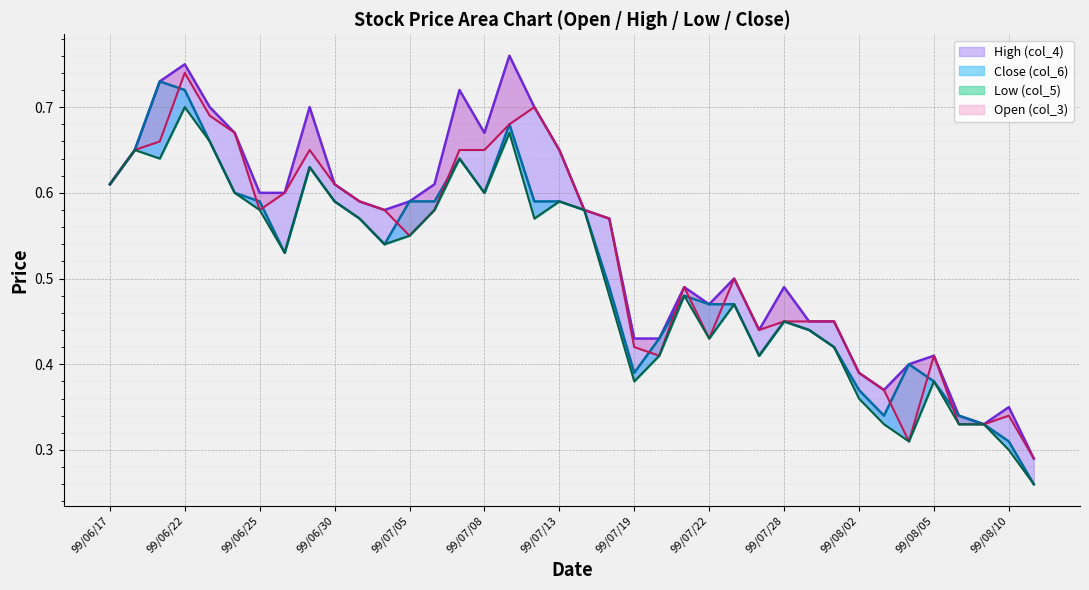

Rank the categories by High (col_4) value from highest to lowest.

99/07/09, 99/06/22, 99/06/21, 99/07/07, 99/06/23, 99/06/29, 99/07/12, 99/06/24, 99/07/08, 99/06/18, 99/07/13, 99/06/17, 99/06/30, 99/07/06, 99/06/25, 99/06/28, 99/07/01, 99/07/05, 99/07/02, 99/07/15, 99/07/16, 99/07/23, 99/07/21, 99/07/28, 99/07/22, 99/07/29, 99/07/30, 99/07/27, 99/07/19, 99/07/20, 99/08/05, 99/08/04, 99/08/02, 99/08/03, 99/08/10, 99/08/06, 99/08/09, 99/08/11